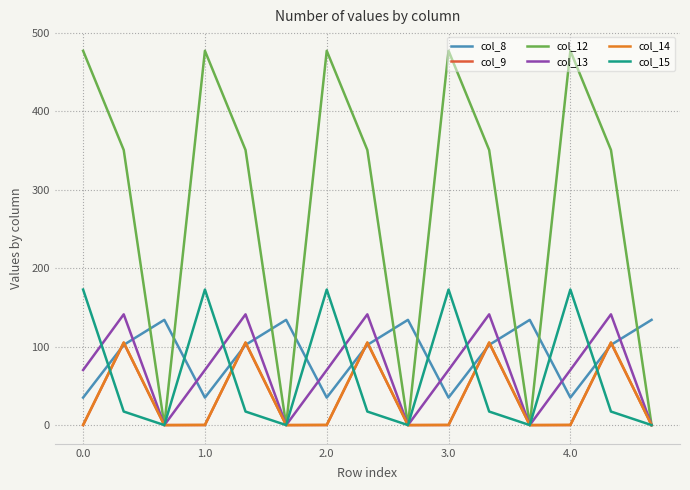

How many interior local peaks does the col_15 series have?

4